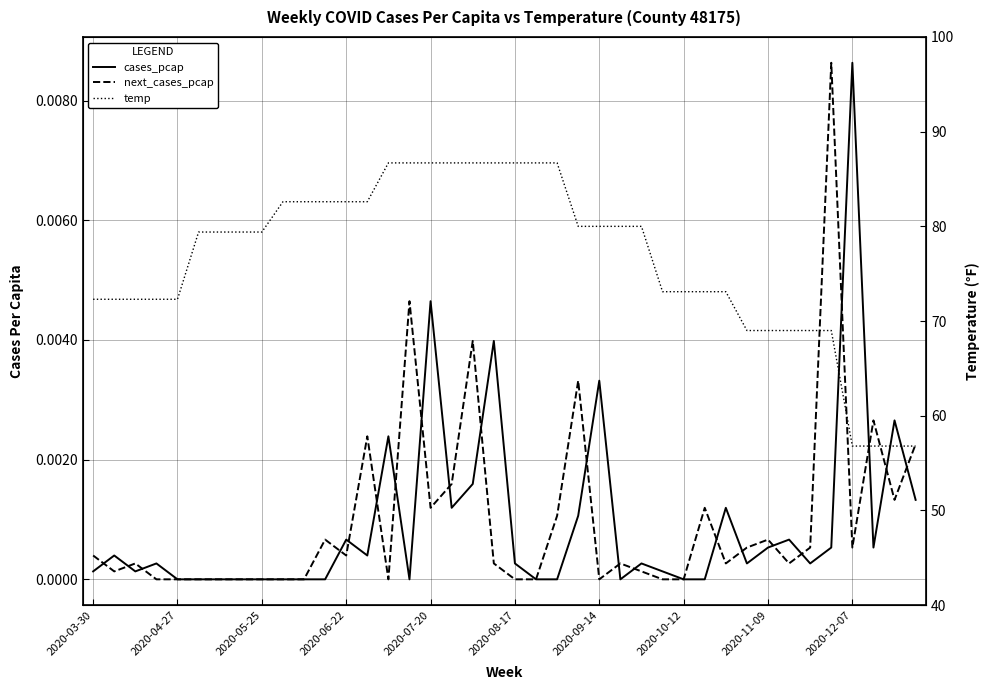

At which category is the sum across all series the highest?

2020-07-20